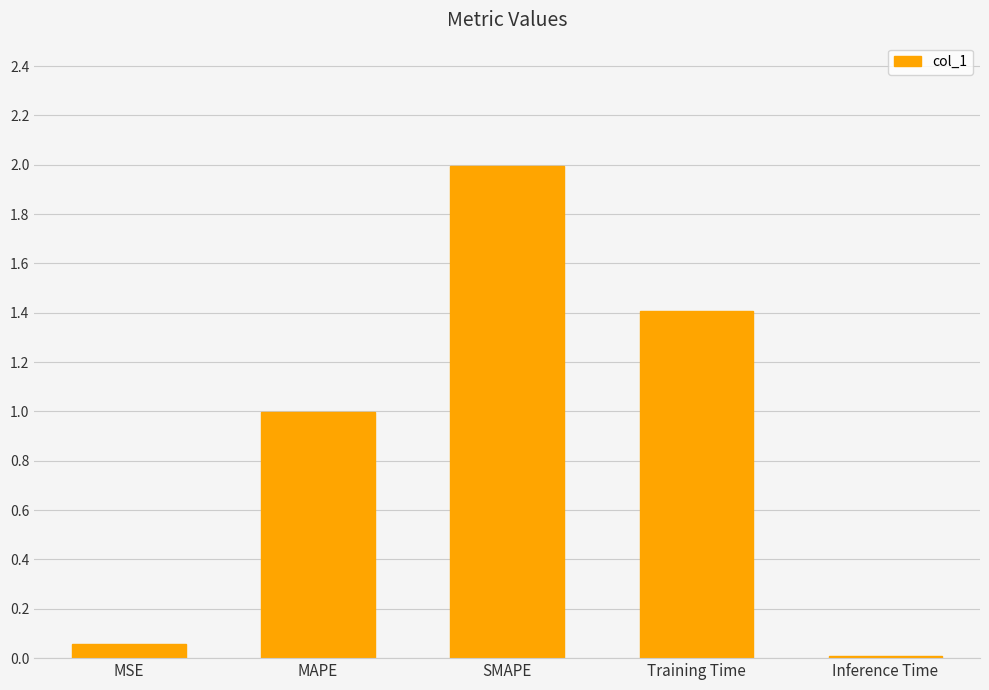

What position from the left is MAPE?

2